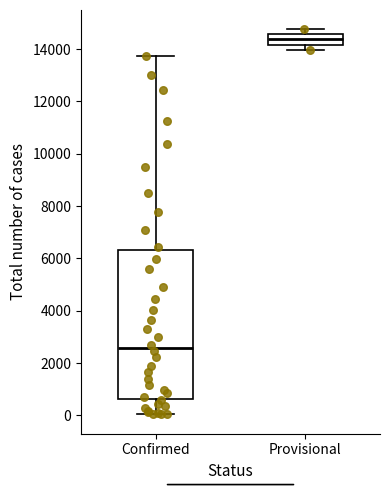

Comparing the boxes themselves (not the whiskers), which one is the tallest?

Confirmed